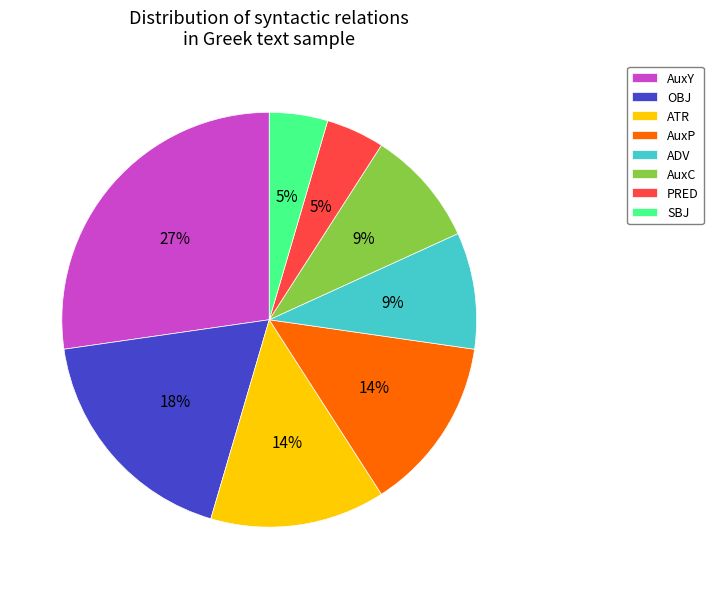

Which slice is the largest?

AuxY